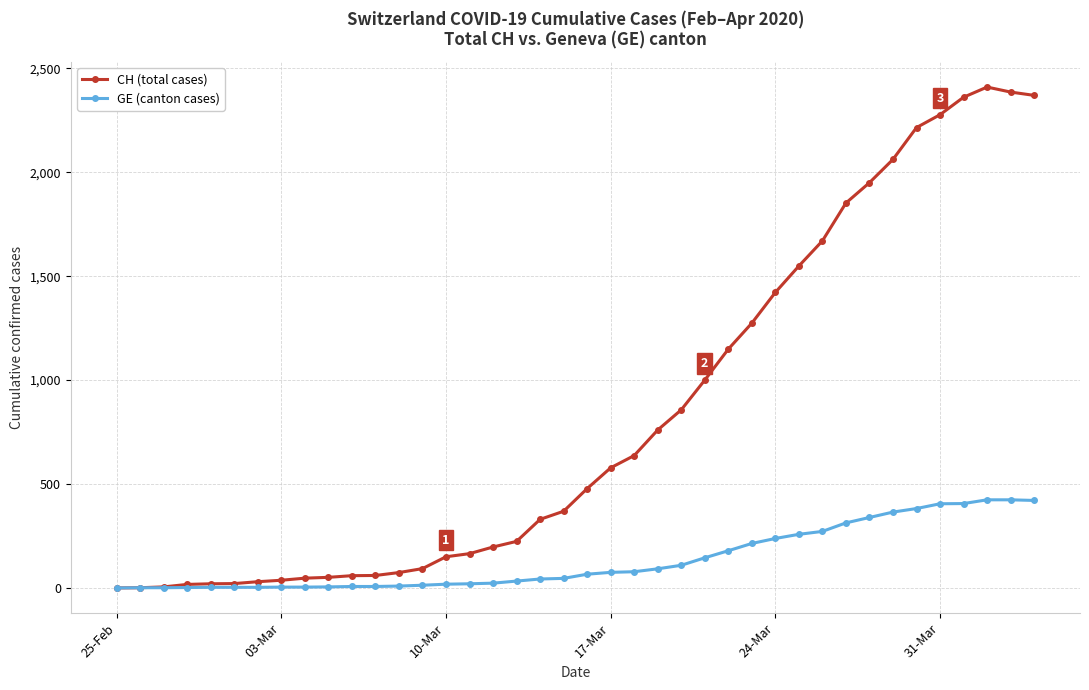

What are all the series names shown in the legend?

CH (total cases), GE (canton cases)